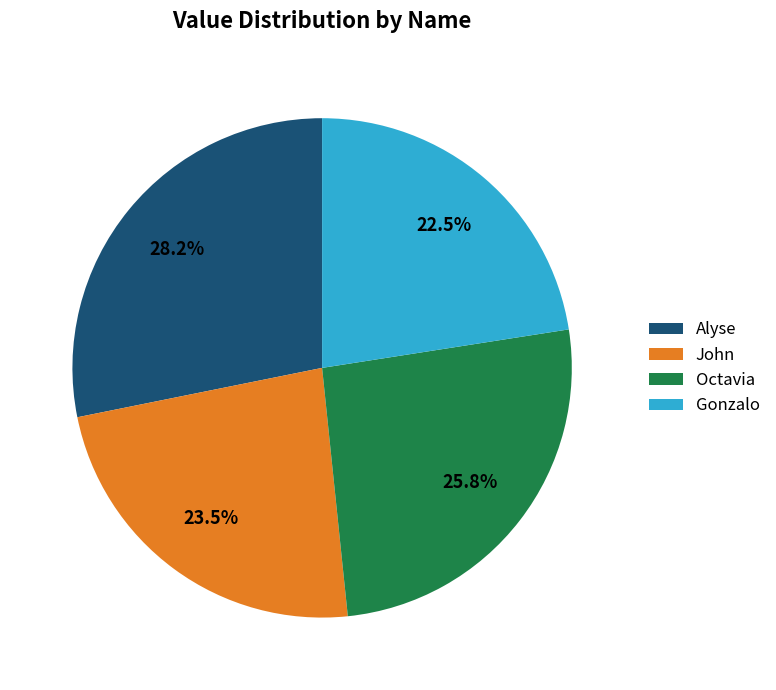

To the nearest percent, what is the combined percentage of Octavia and John?

49%